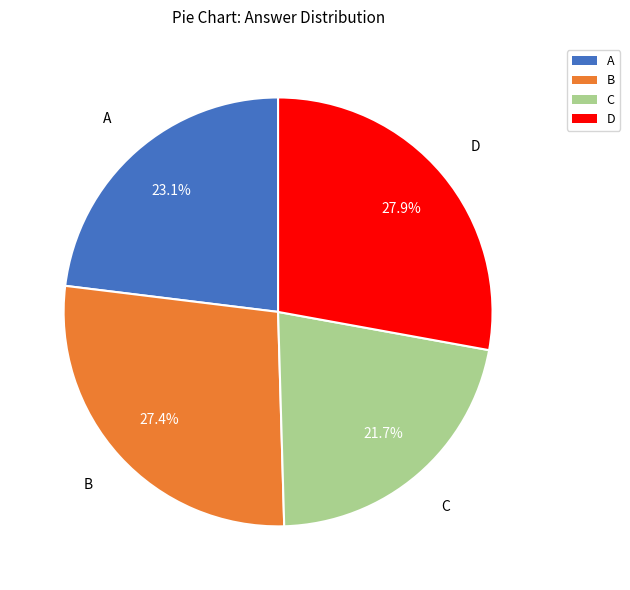

Is there a majority slice in this chart?

No